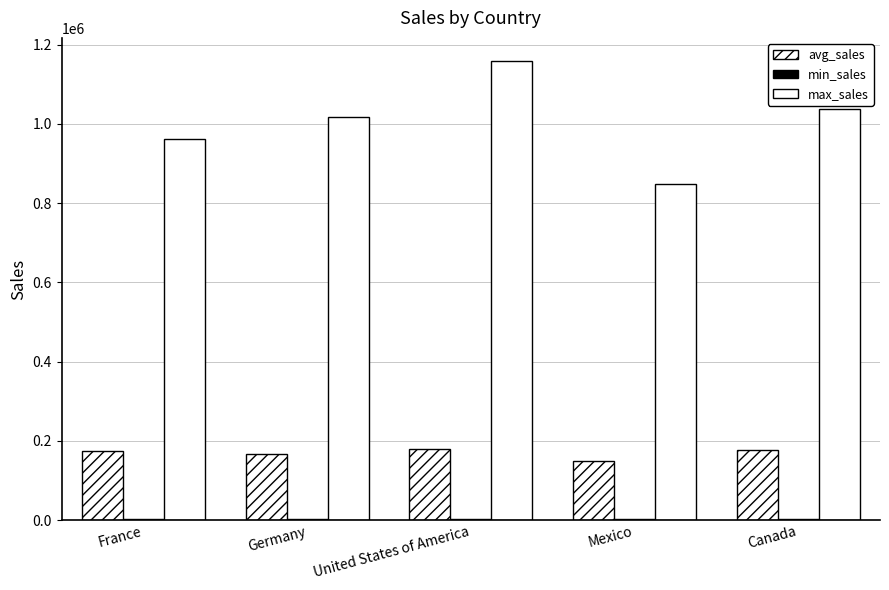

Are the bars horizontal?

No